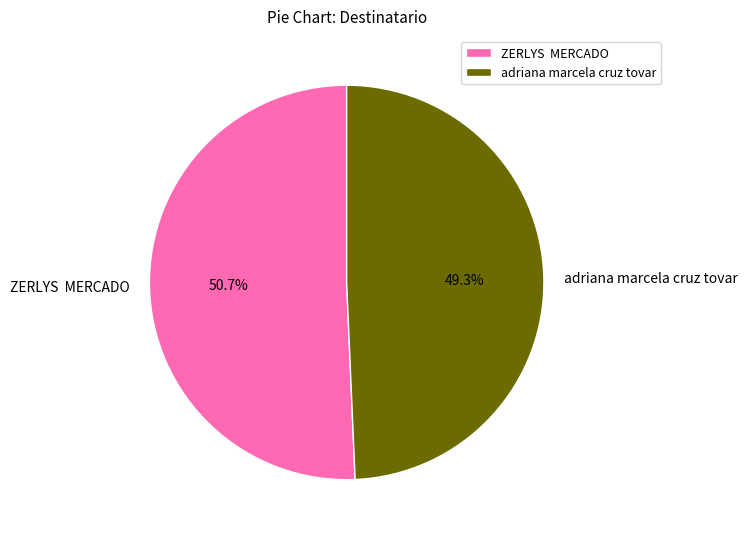

What percentage do adriana marcela cruz tovar and ZERLYS MERCADO together represent?

100.0%